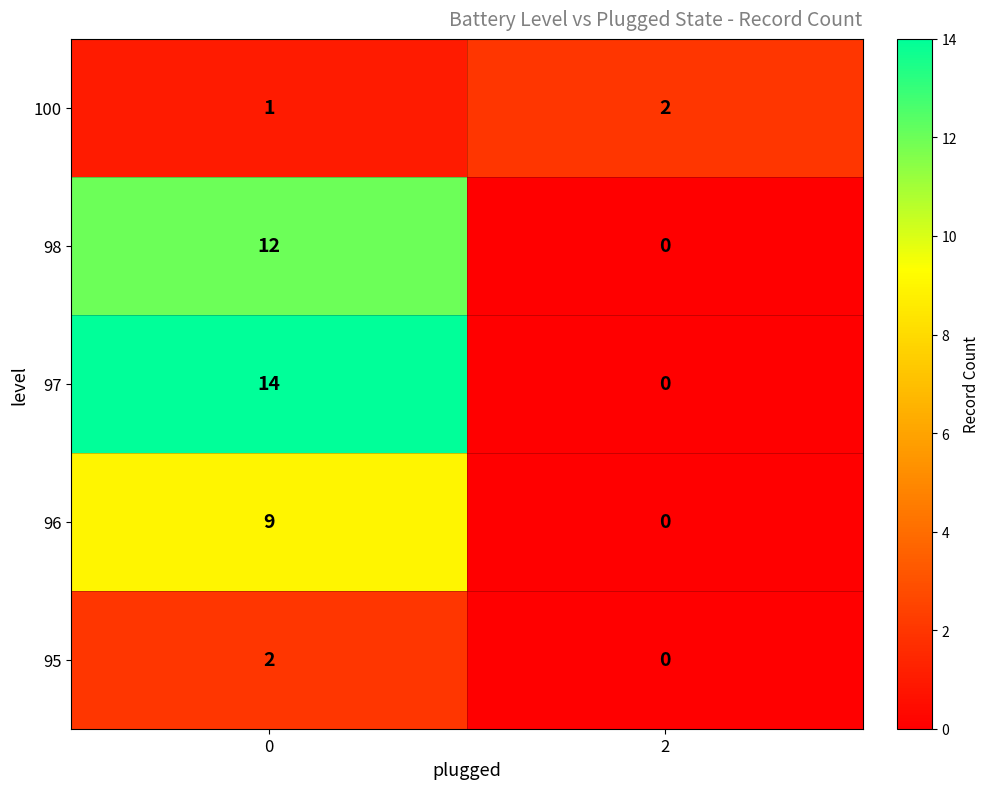

Which series has the largest total across all categories?

97